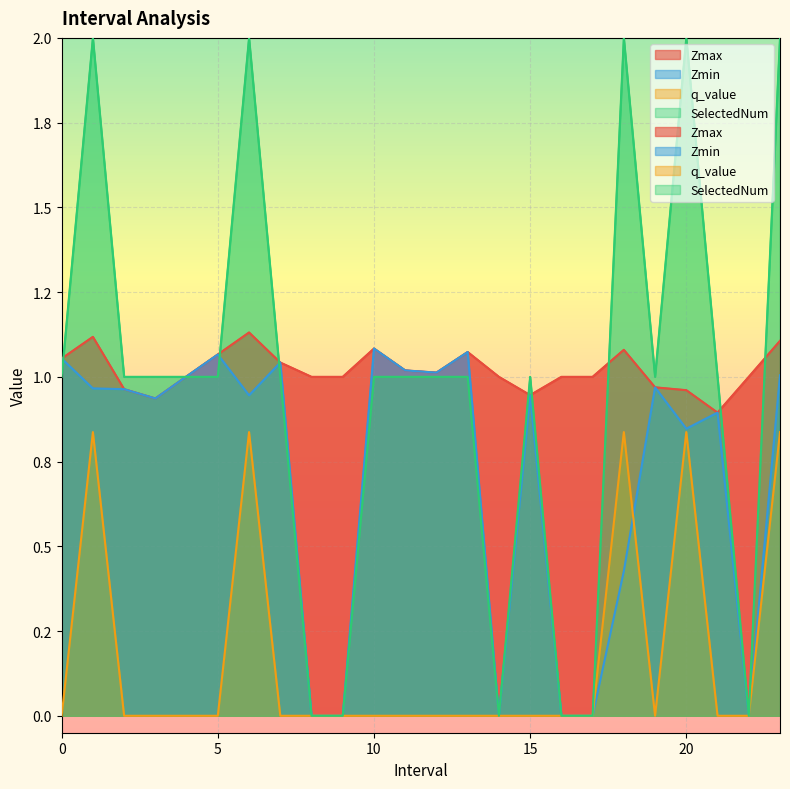

What position from the right is 11.0?

13